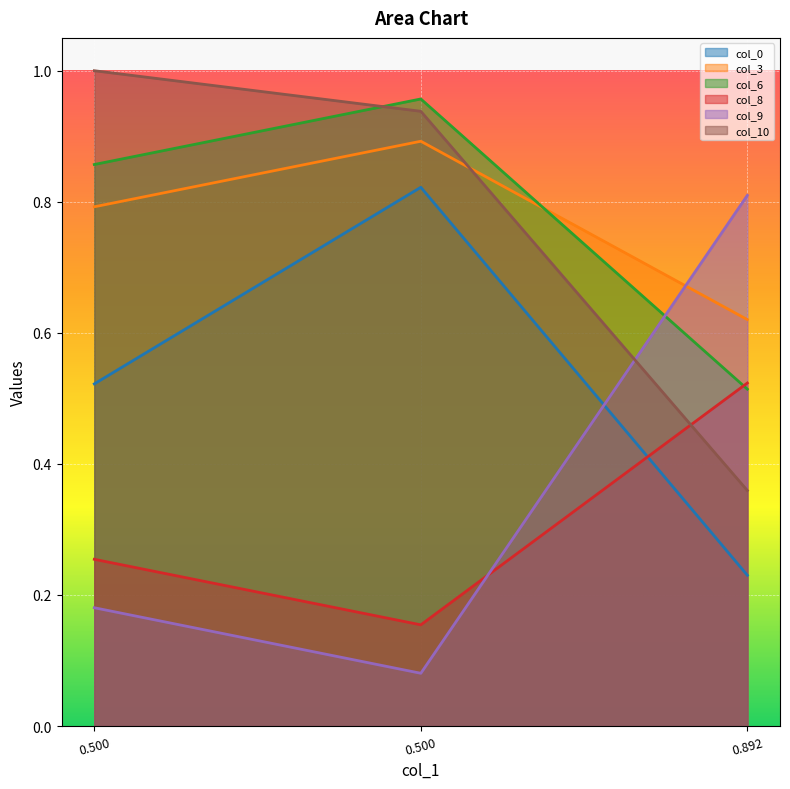

What is the average value of the col_0 series?

0.5